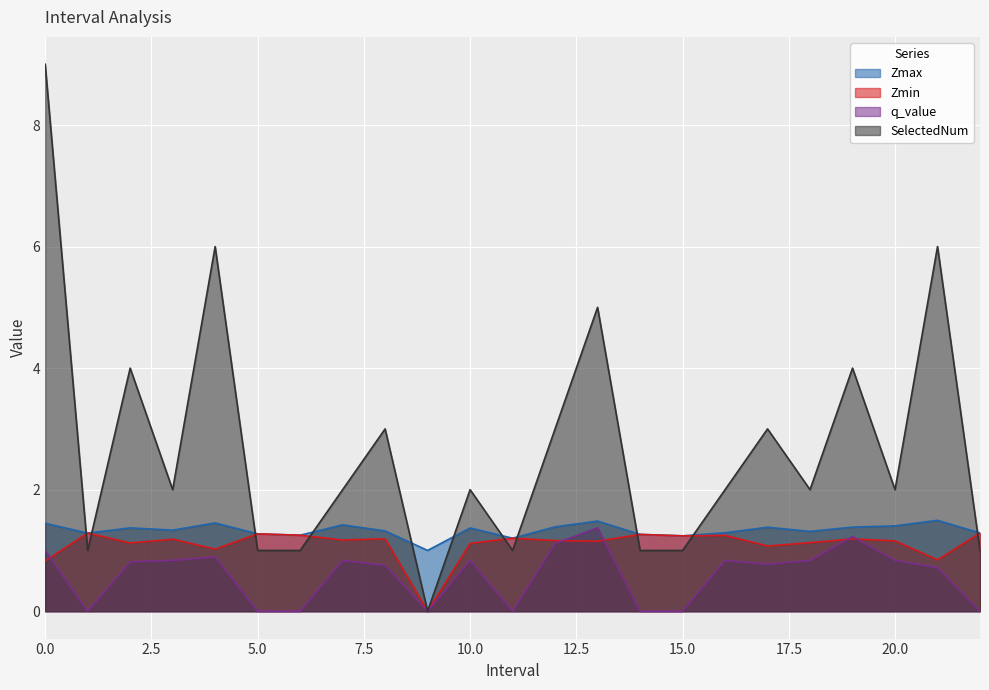

True or false: q_value has more than 2 interior local peaks.

True